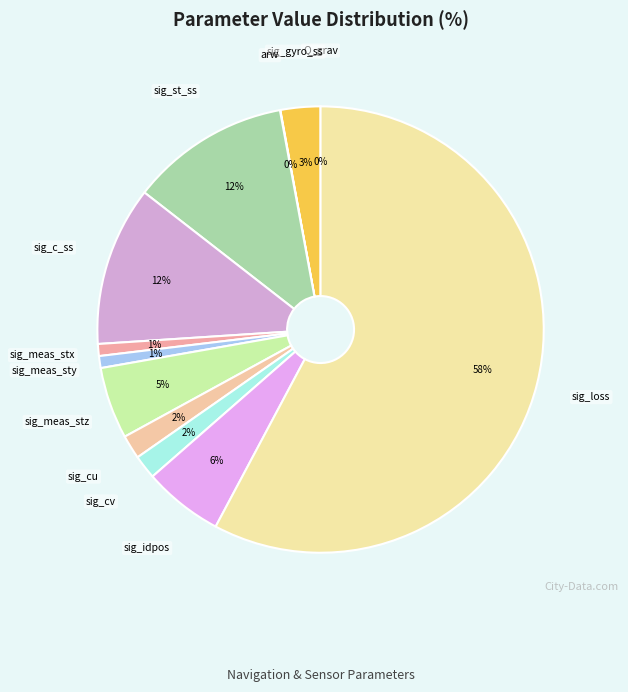

To the nearest percent, what is the difference between the largest and smallest slice percentages?

58%